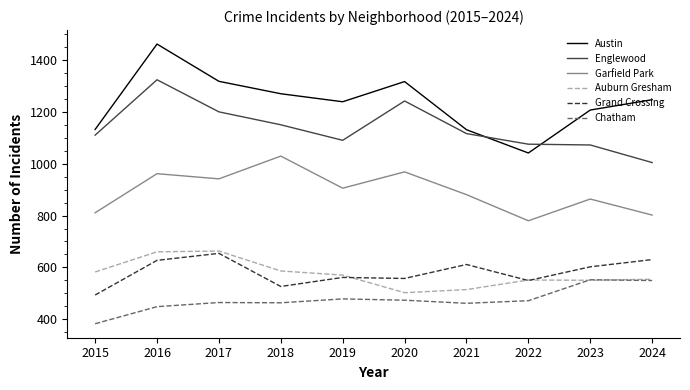

At which category does the chart reach its peak across all series?

2016